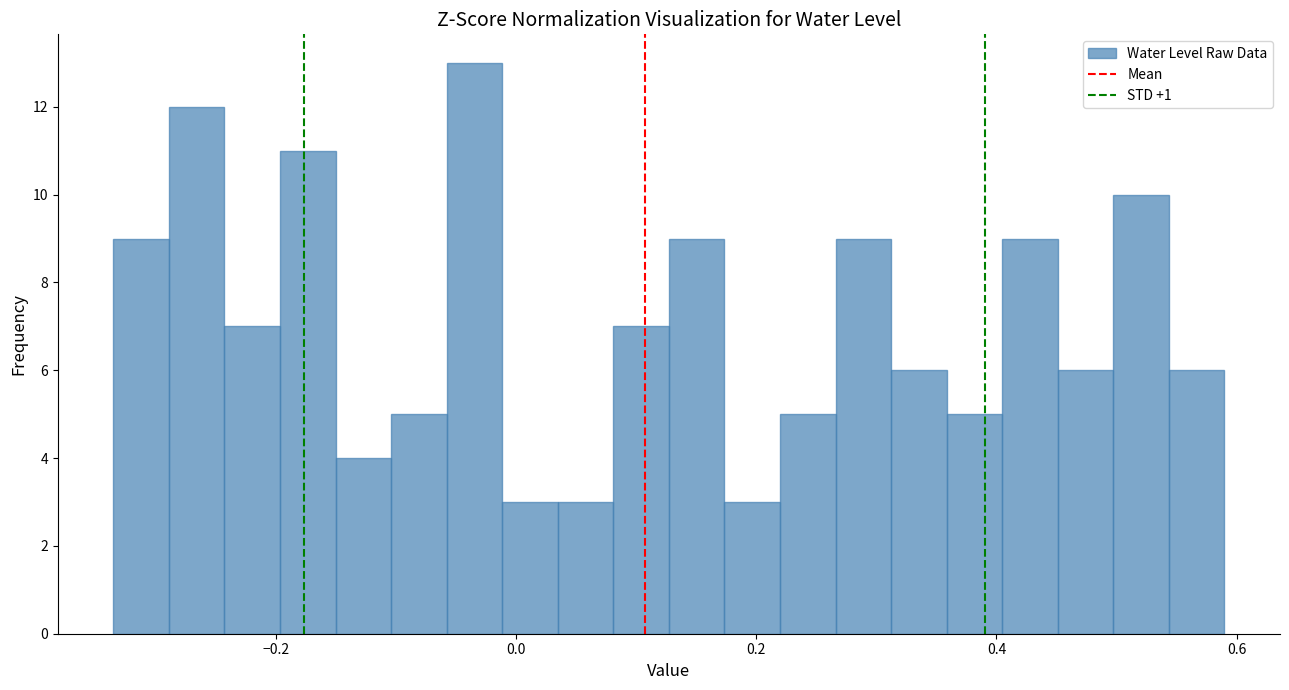

Read against the x-axis, roughly where is the centre of the tallest bar?

-0.04